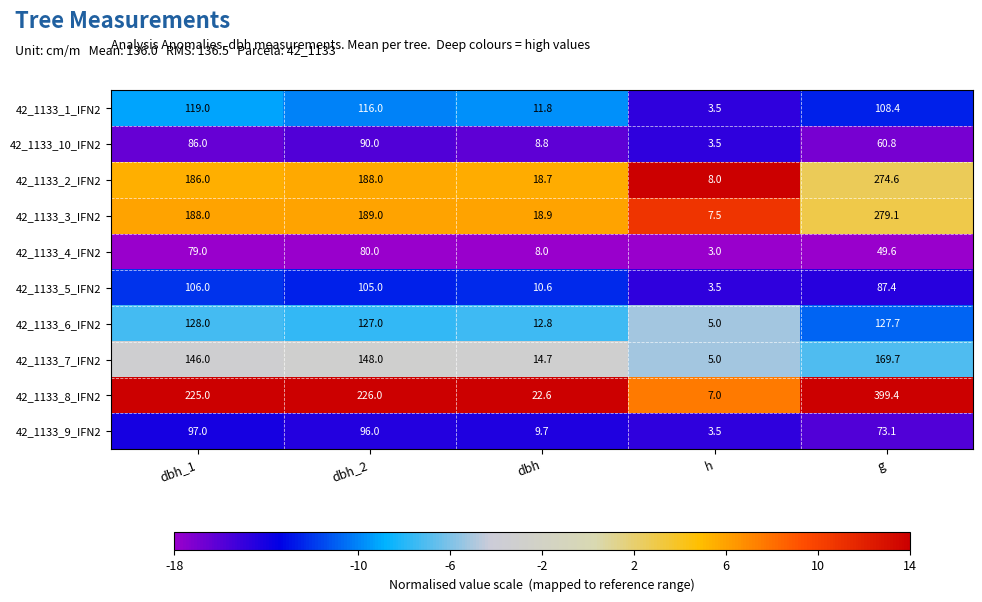

What is the average value of the 42_1133_4_IFN2 series?

43.9